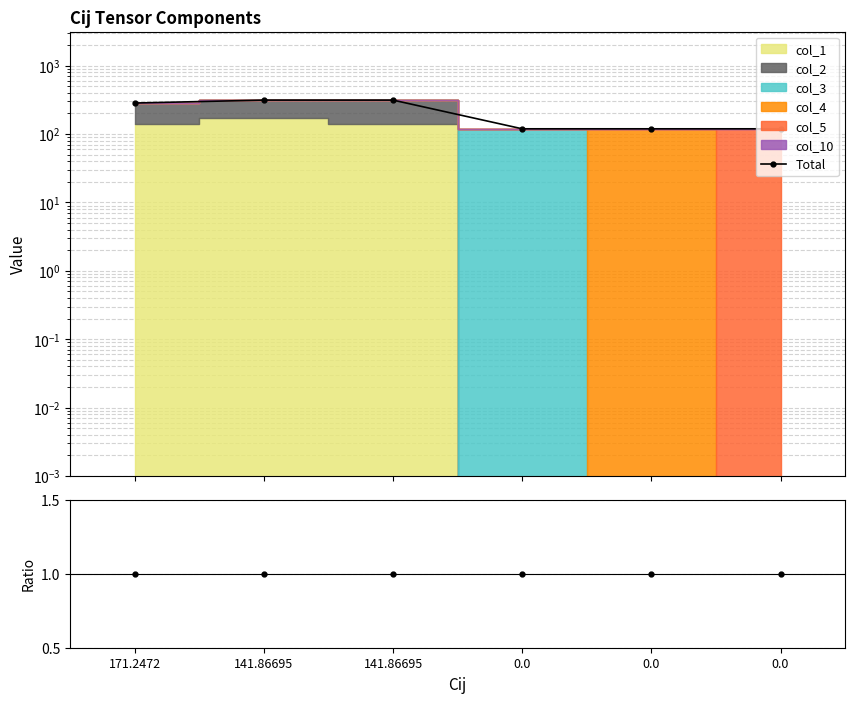

What is the average value of the Total series?

211.2